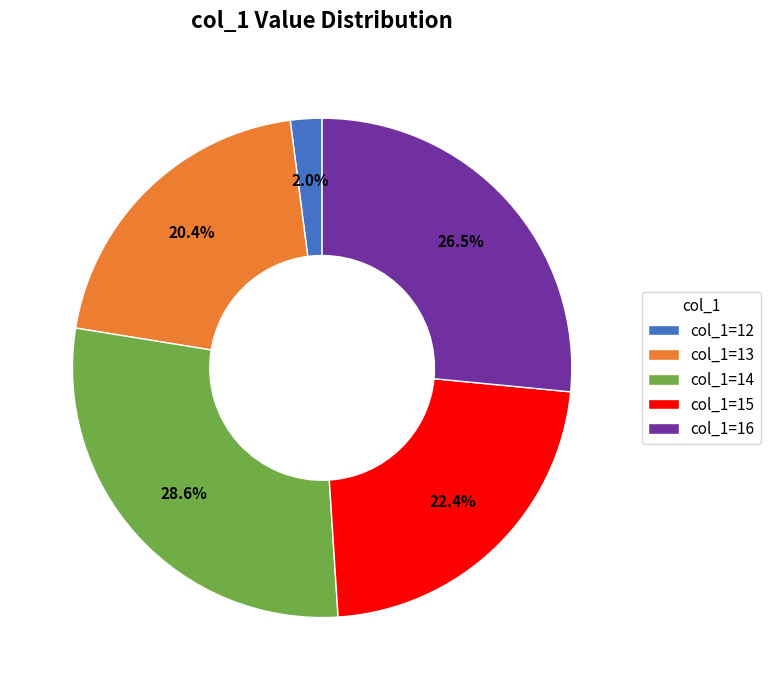

Count the number of slices in the pie.

5